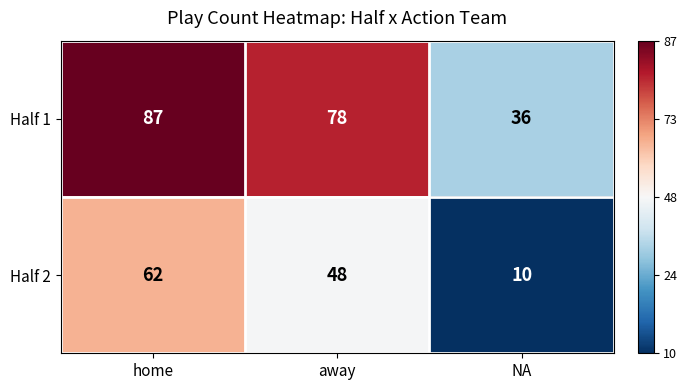

At which label does Half 2 first exceed 48?

home